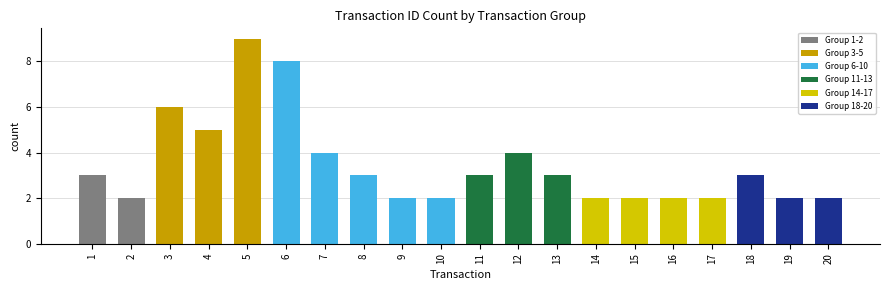

What is the change in value from 6 to 10?

-6